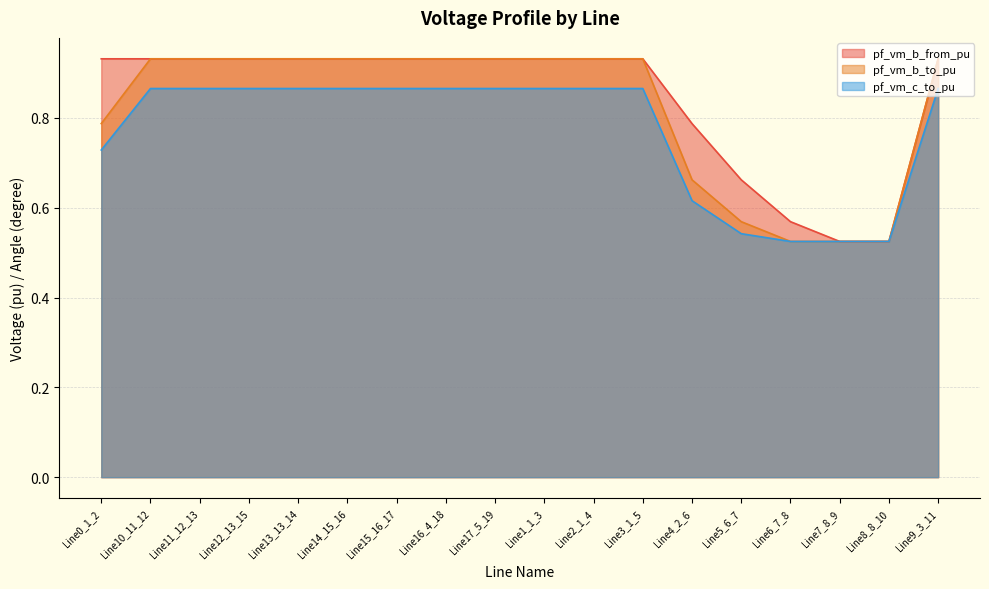

List the labels in order of pf_vm_b_from_pu value, smallest first.

Line7_8_9, Line8_8_10, Line6_7_8, Line5_6_7, Line4_2_6, Line15_16_17, Line14_15_16, Line12_13_15, Line13_13_14, Line11_12_13, Line10_11_12, Line9_3_11, Line17_5_19, Line16_4_18, Line0_1_2, Line1_1_3, Line2_1_4, Line3_1_5